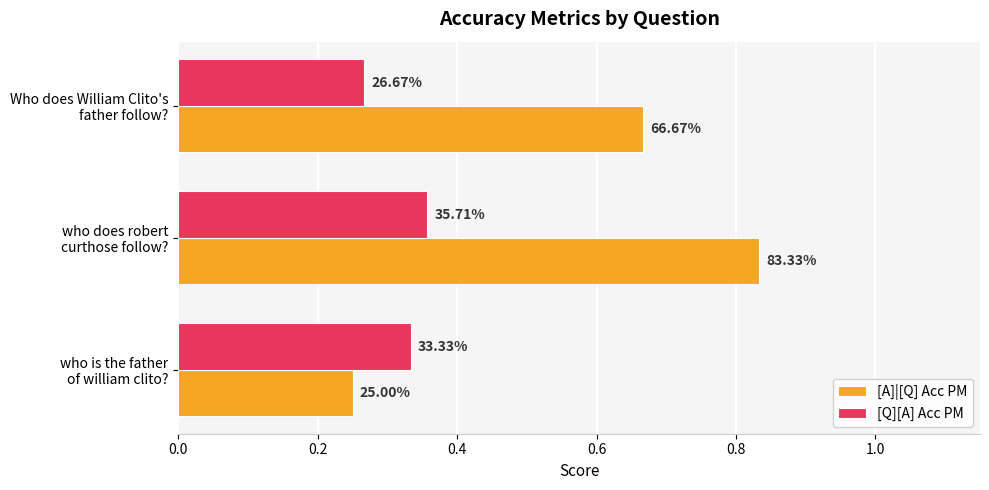

What are all the series names shown in the legend?

[A]|[Q] Acc PM, [Q][A] Acc PM